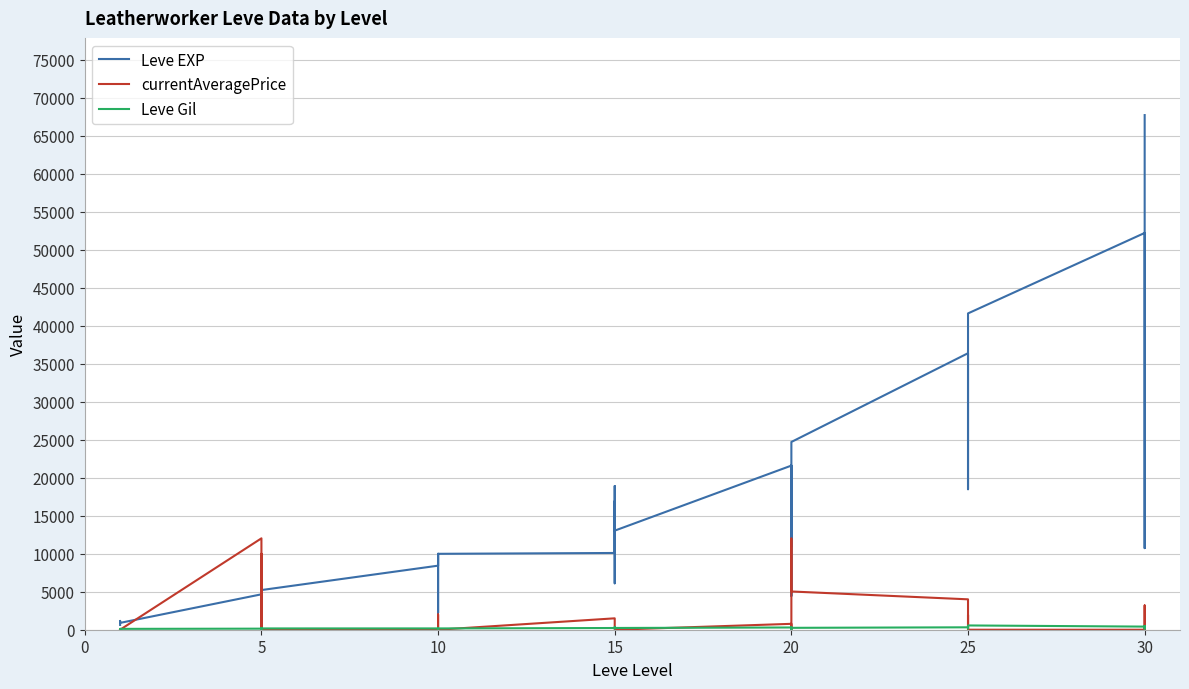

After their last crossing, which series has the higher values: currentAveragePrice or Leve Gil?

Leve Gil